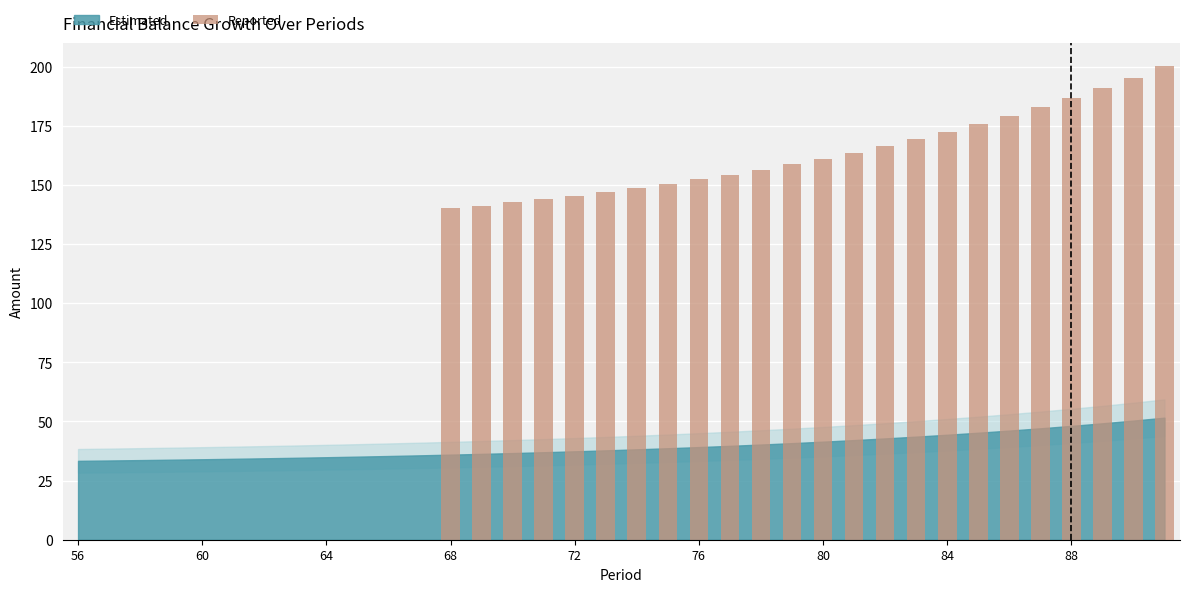

What is the greatest value displayed?

200.1